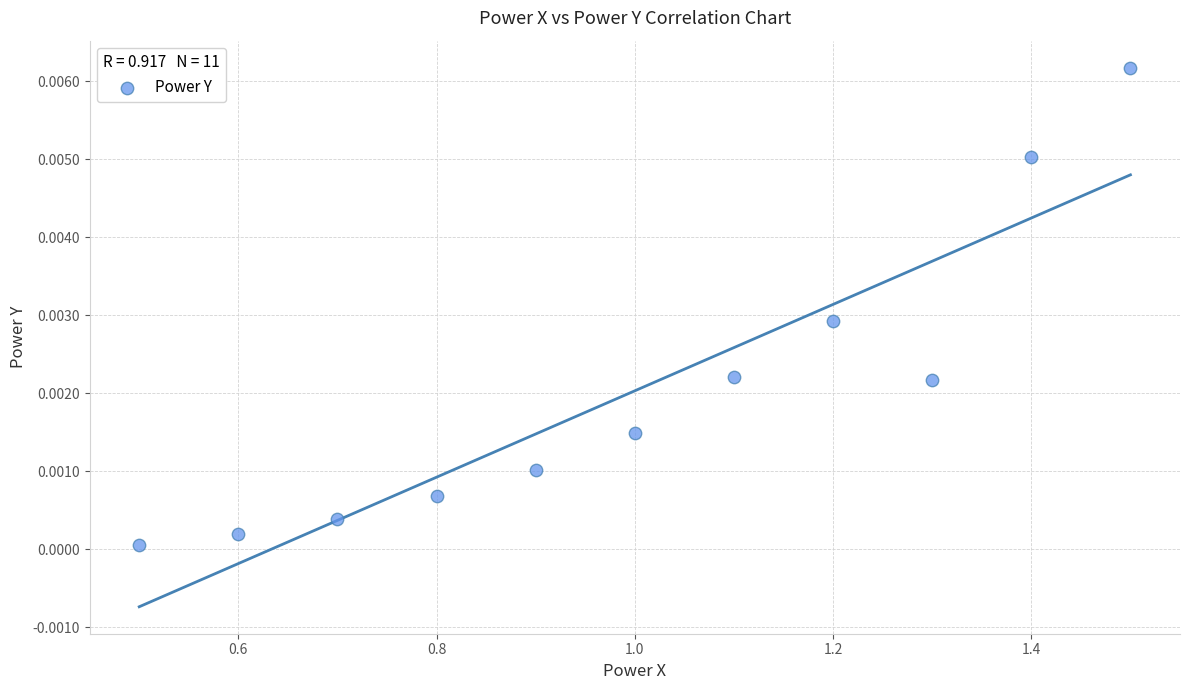

What is the range of X values (max minus min)?

1.0